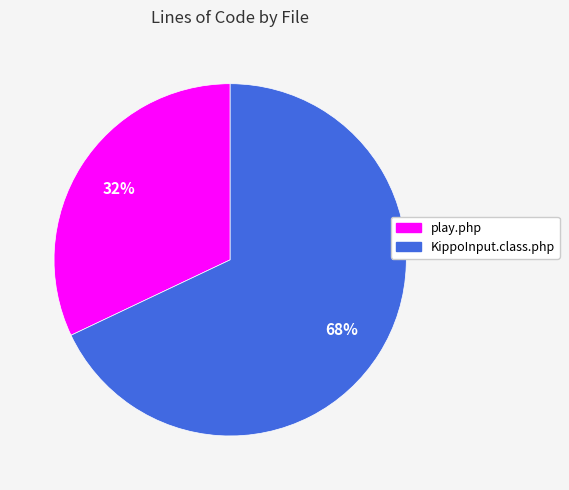

Which slice is the smallest?

play.php